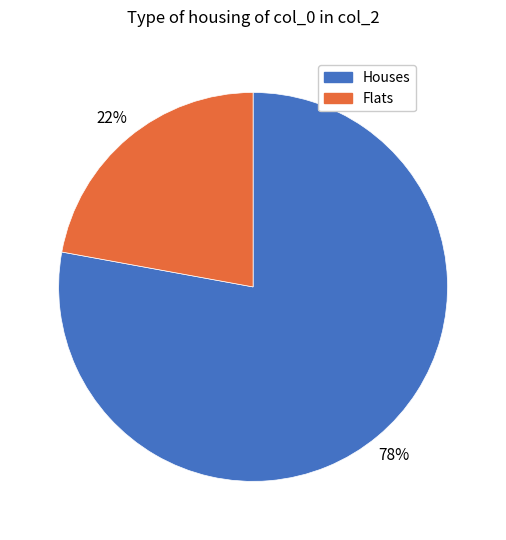

To the nearest percent, what is the difference between the largest and smallest slice percentages?

56%